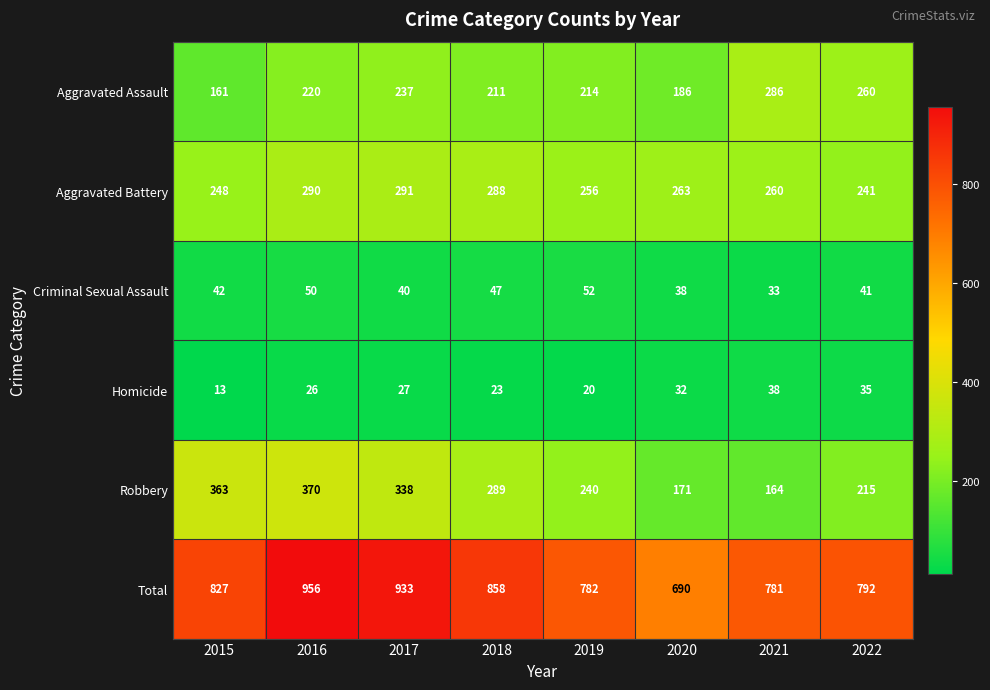

Which category has the highest value in the Criminal Sexual Assault series?

2019